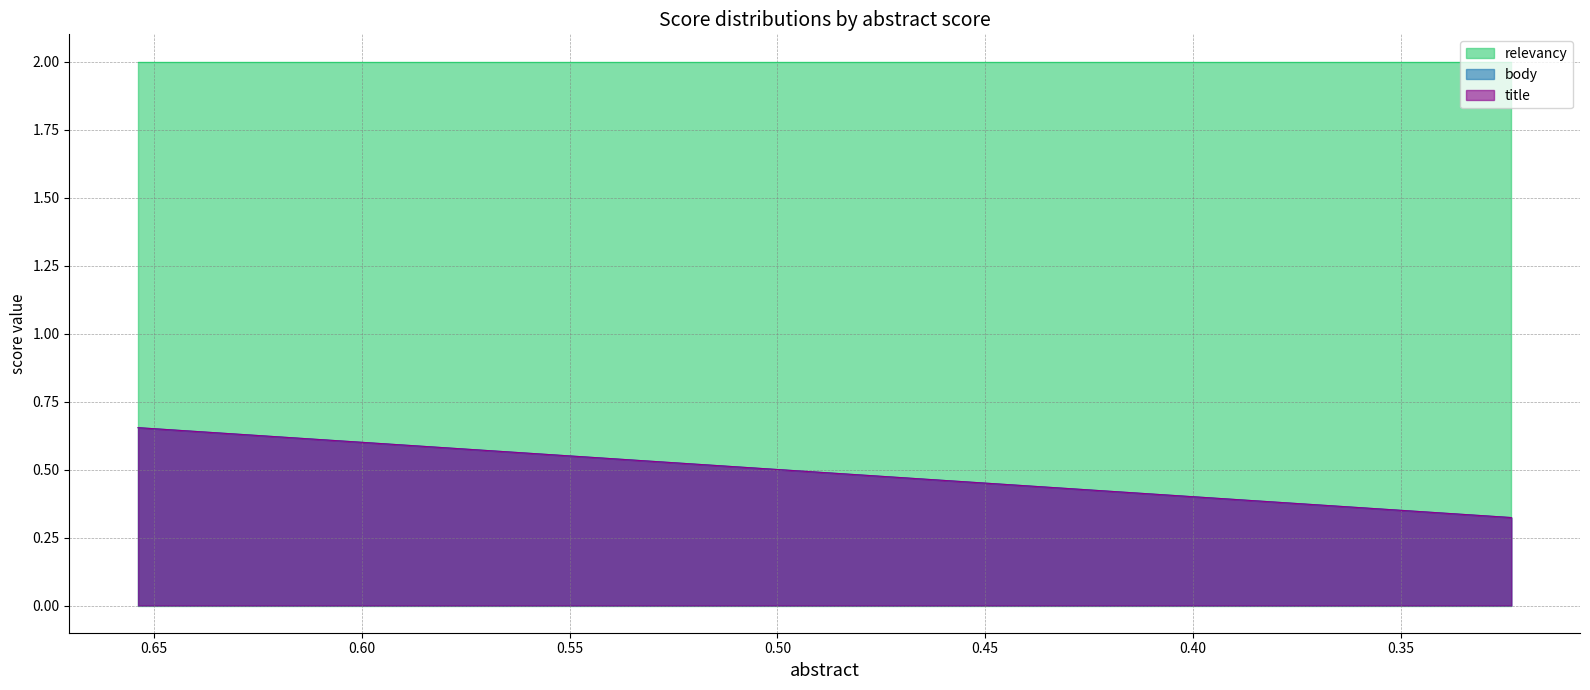

At which label is title closest to 0?

0.3233649